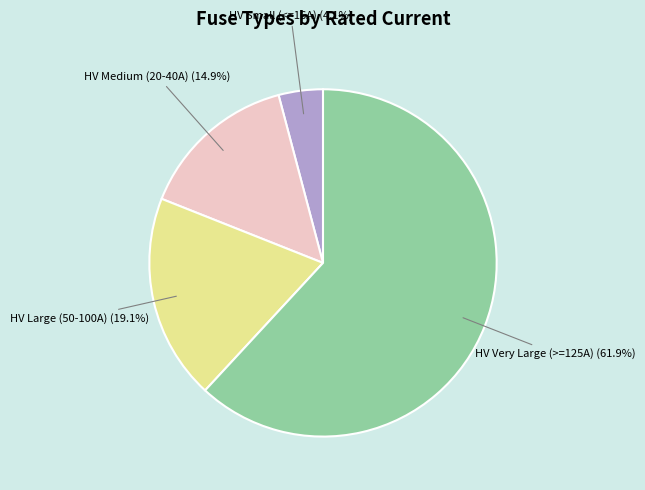

Does any single category account for the majority?

Yes